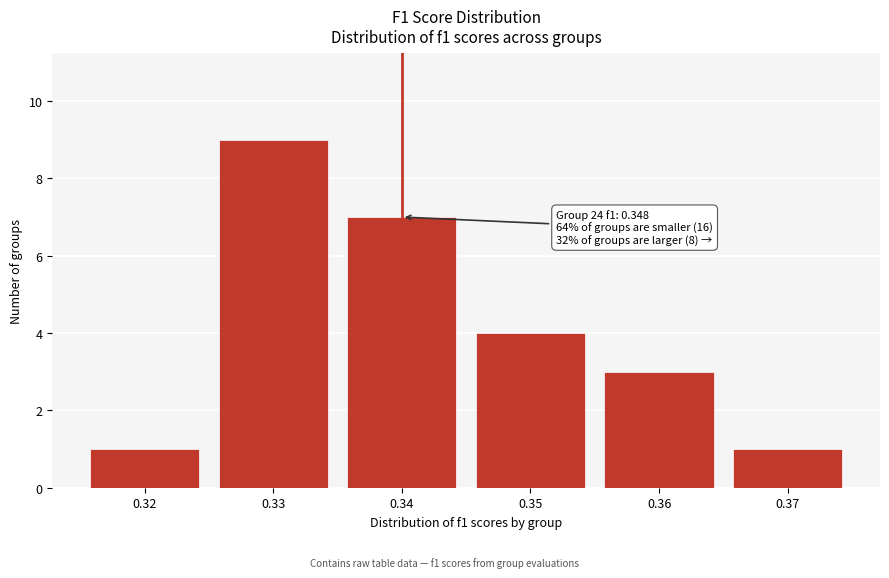

Reading left to right, transcribe all the data shown in this chart.

1	9	7	4	3	1